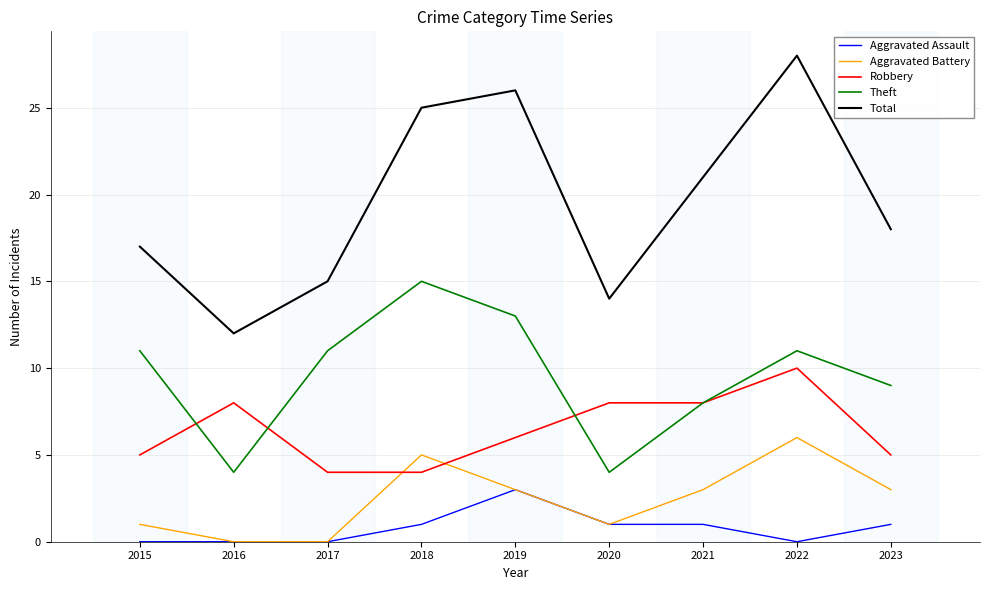

Which series has the widest spread of values?

Total